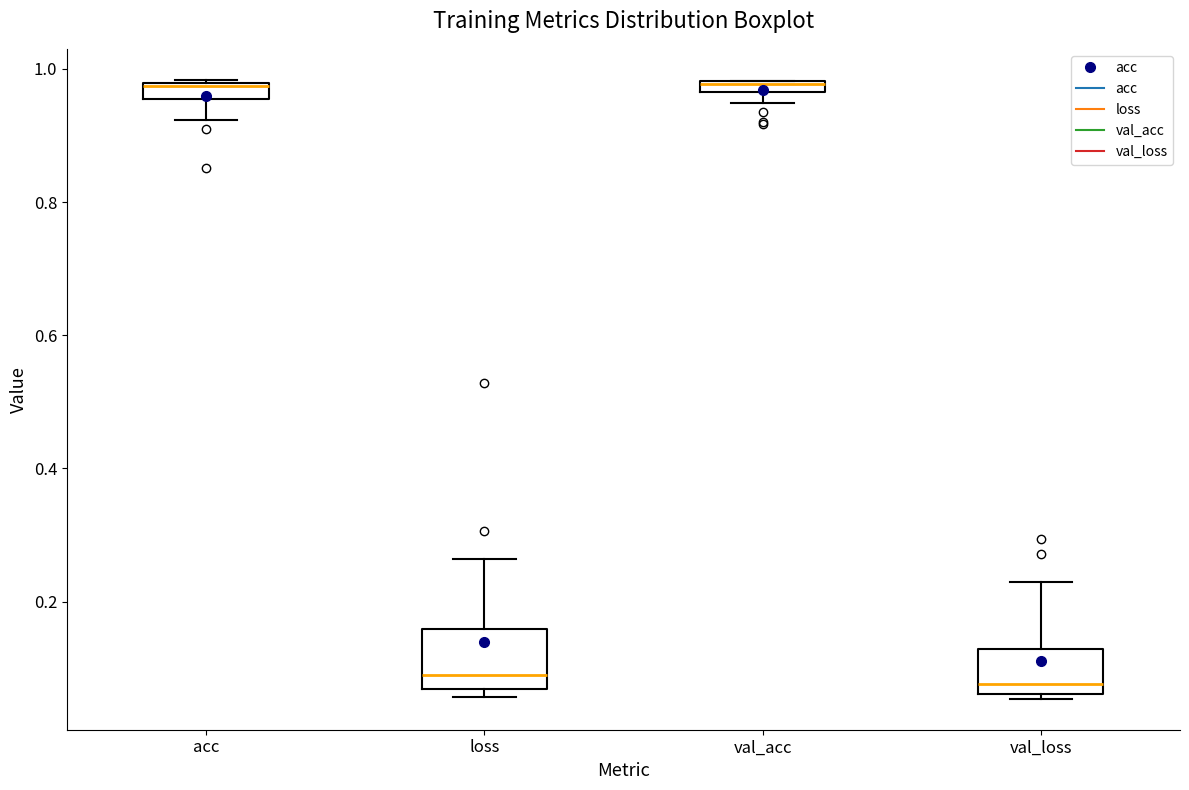

Where is the upper edge of the box for val_acc on the y-axis? The values are not printed on the chart, so give them approximately, as read against the axis.

0.98